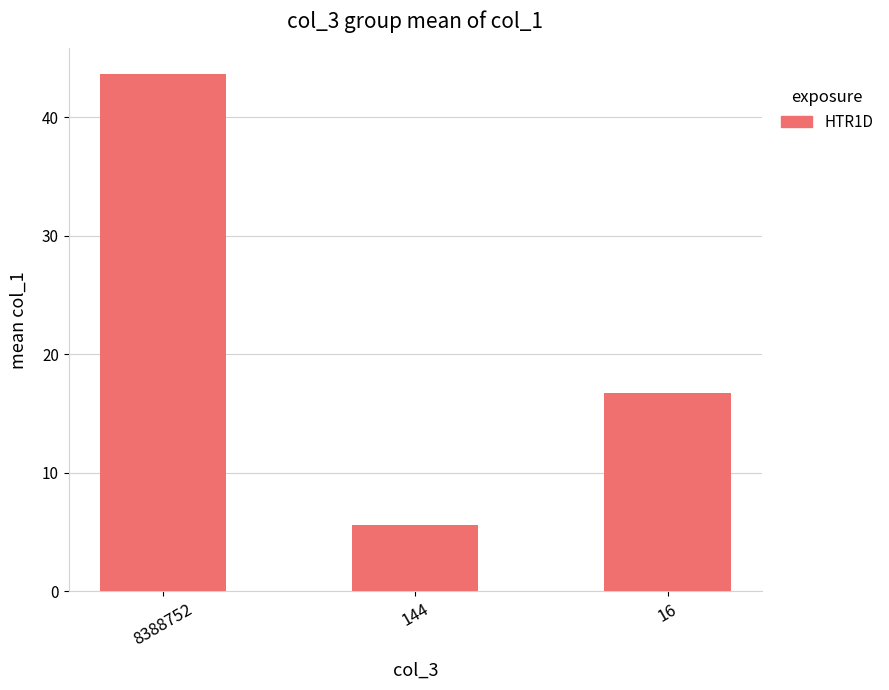

How many values exceed 16?

2